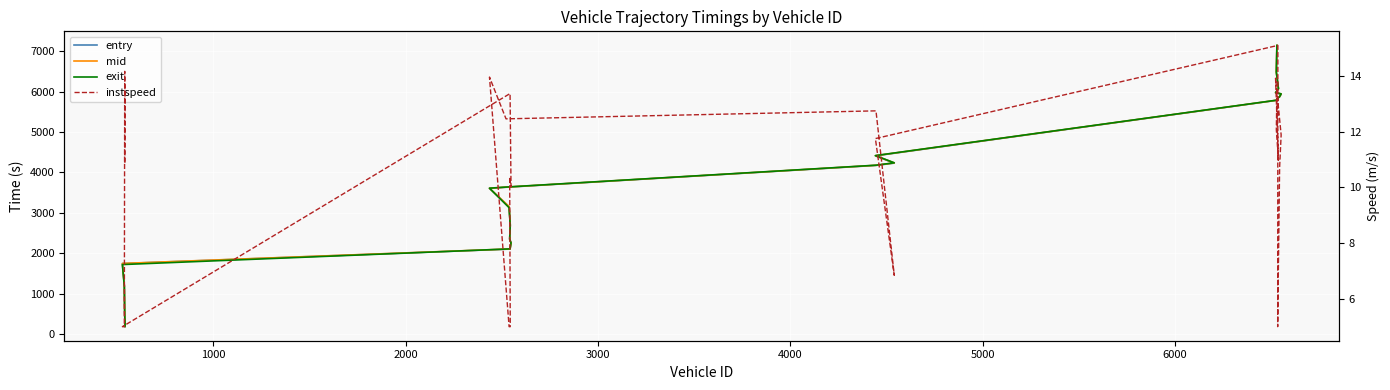

What is the difference between the maximum and minimum values in the entry series?

6960.9